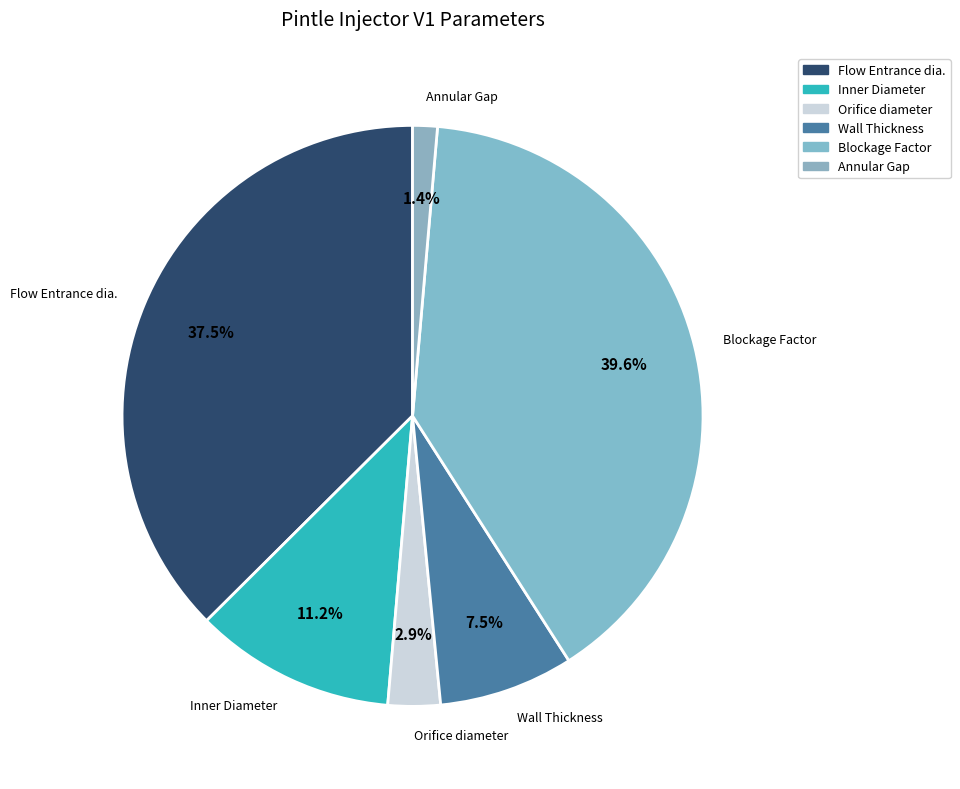

To the nearest percent, what portion does Annular Gap represent?

1%